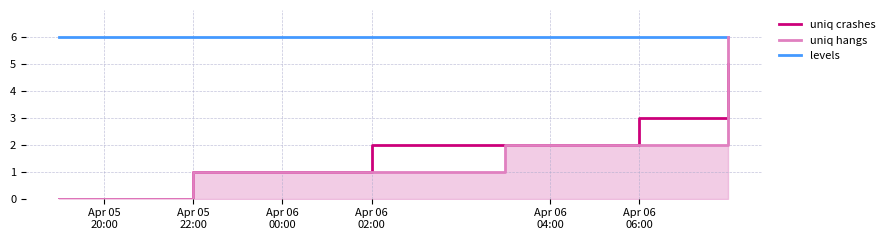

True or false: levels and uniq crashes cross at least once.

False